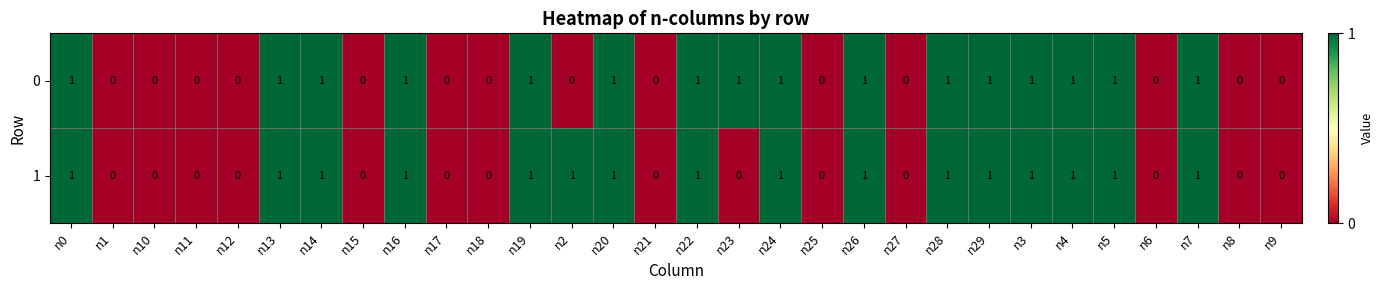

Count the 1 values in the range 0 to 1.

30